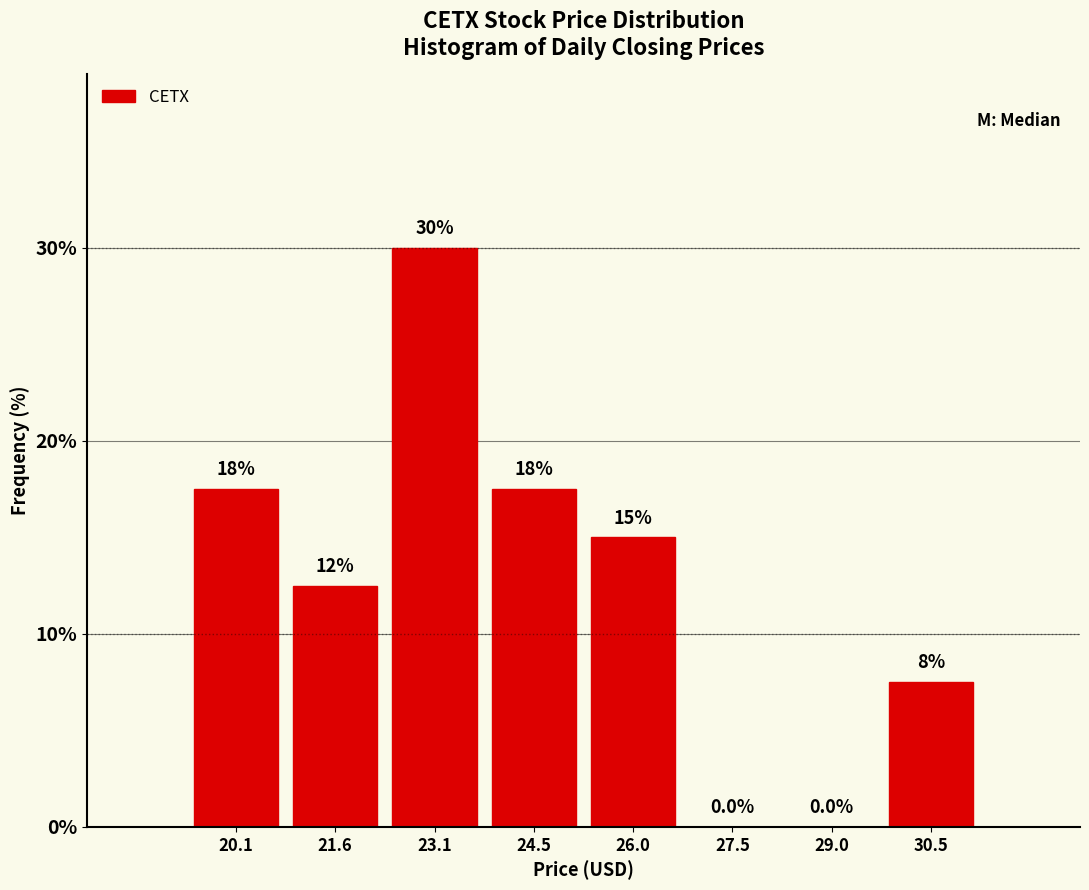

Which range on the x-axis has the tallest bar?

22.4 to 23.8